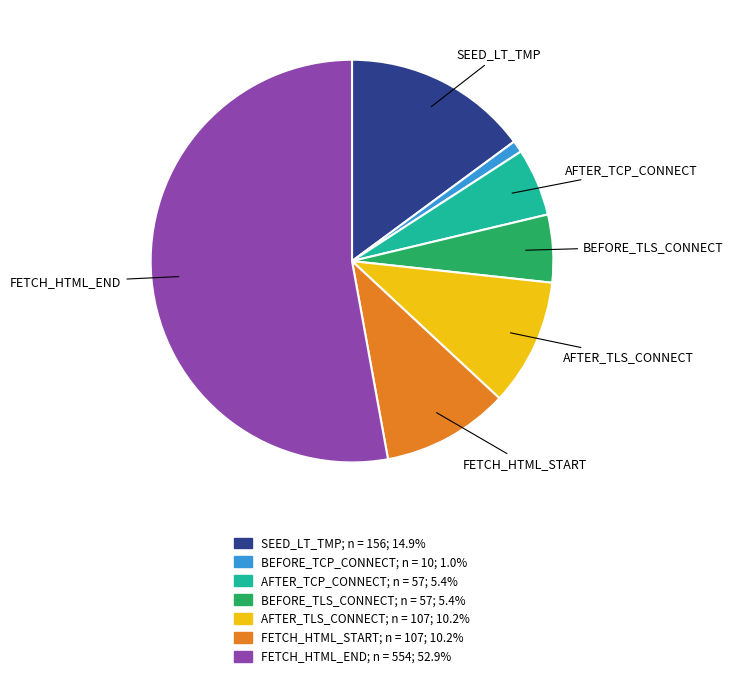

Is there any slice that represents more than half of the pie?

Yes